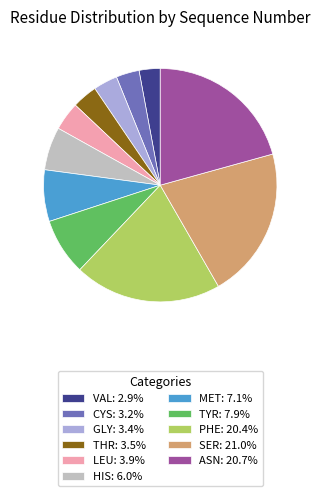

Does MET: 7.1% account for over 50% of the chart?

No